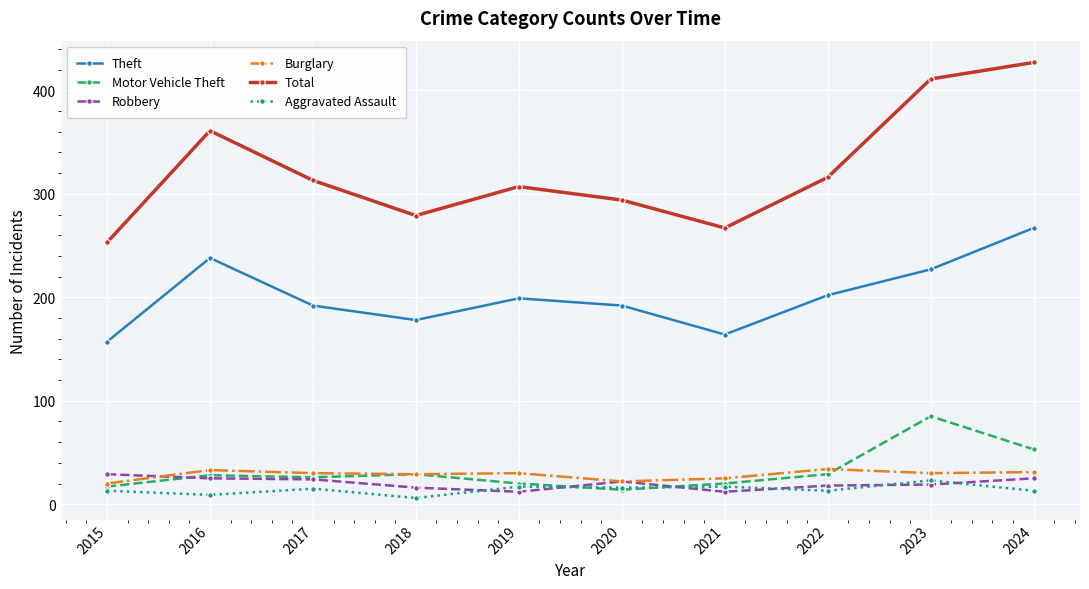

True or false: Theft and Aggravated Assault intersect in this chart.

False